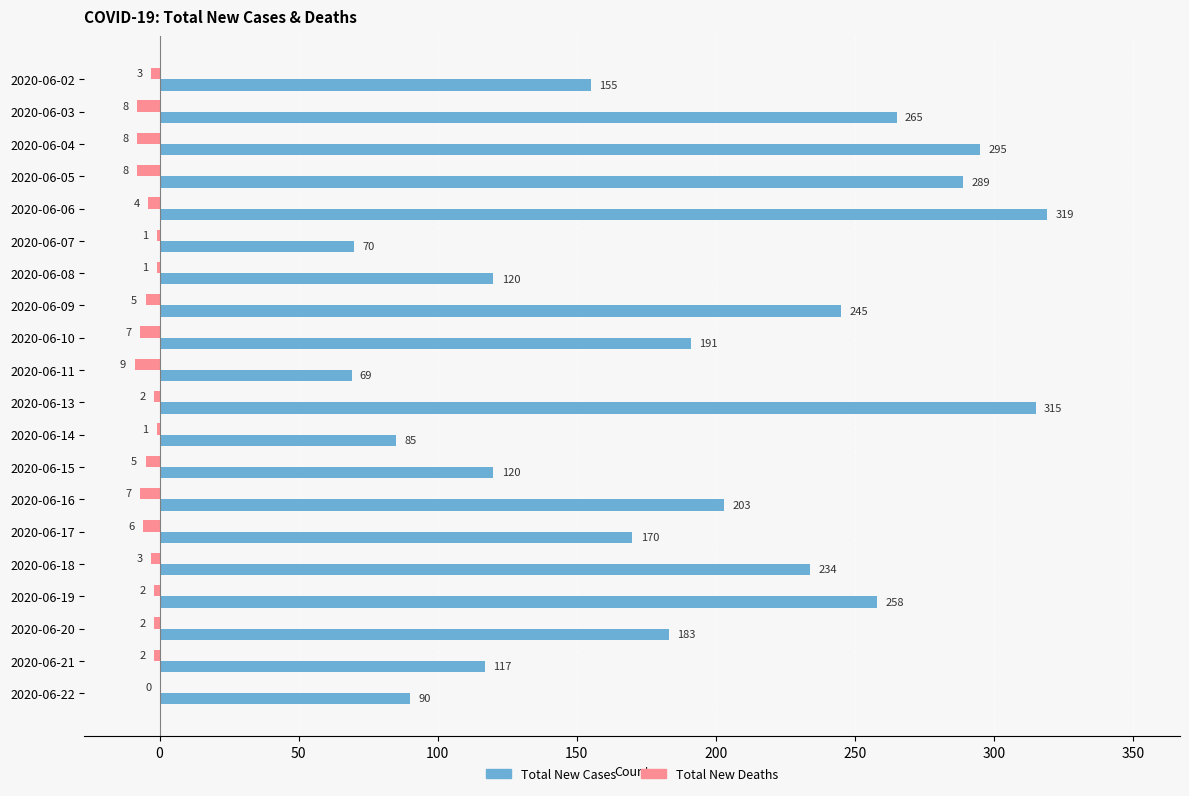

At which category does the chart reach its peak across all series?

2020-06-06